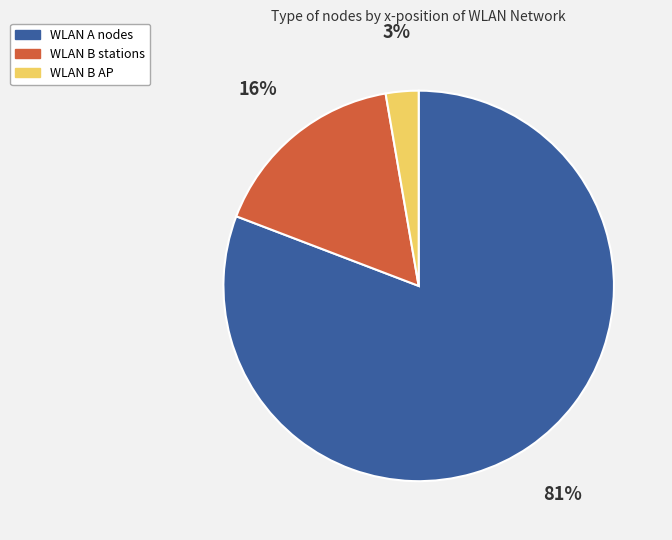

To the nearest percent, what is the average slice percentage?

33%